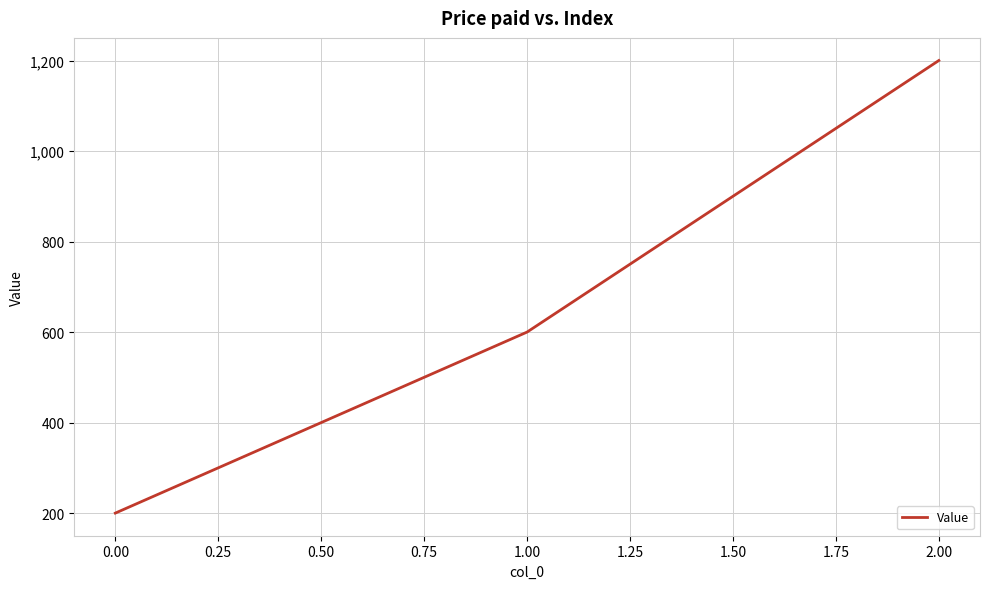

The value at 0.00 is 200. True or false?

True